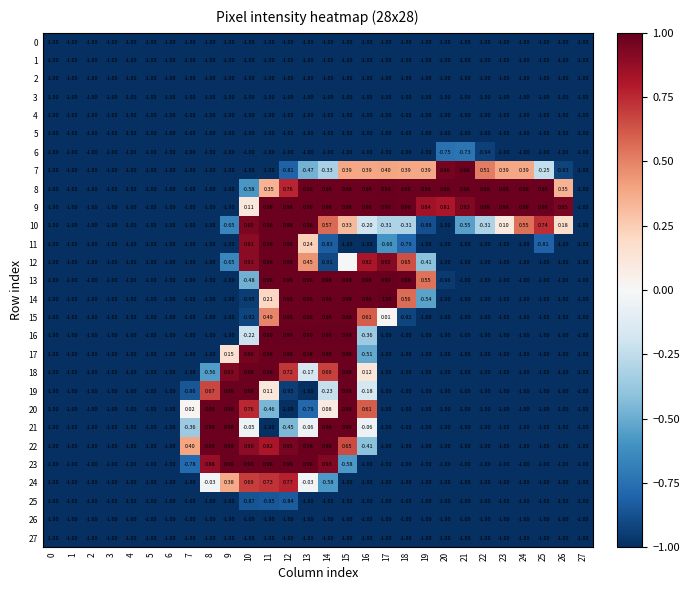

What is the difference between the second highest and minimum values in the 12 series?

2.0